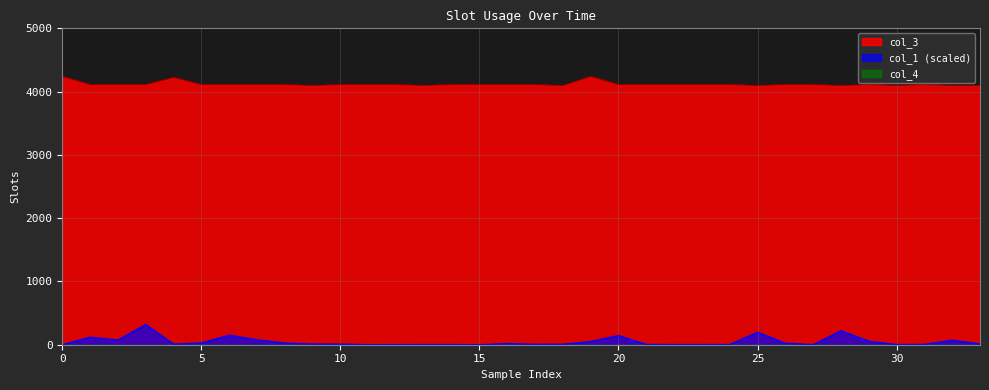

What is the change in value from 29 to 32?

-16